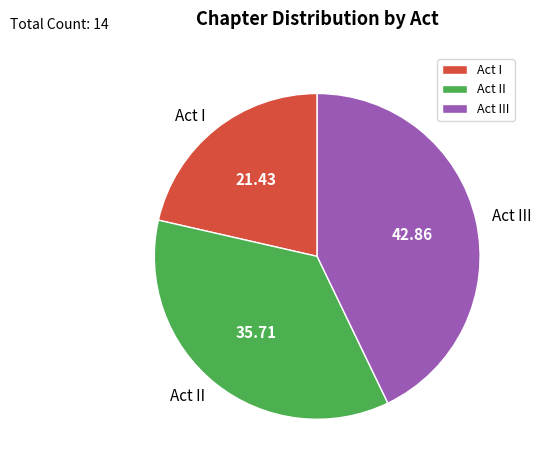

Does Act II account for over 50% of the chart?

No